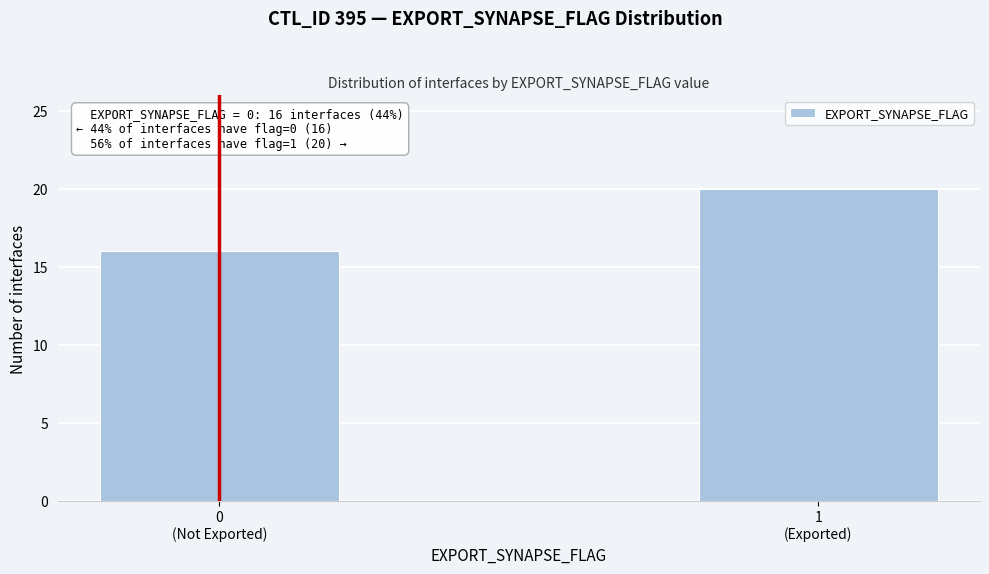

Reading left to right, list all the values displayed in this chart.

16	20